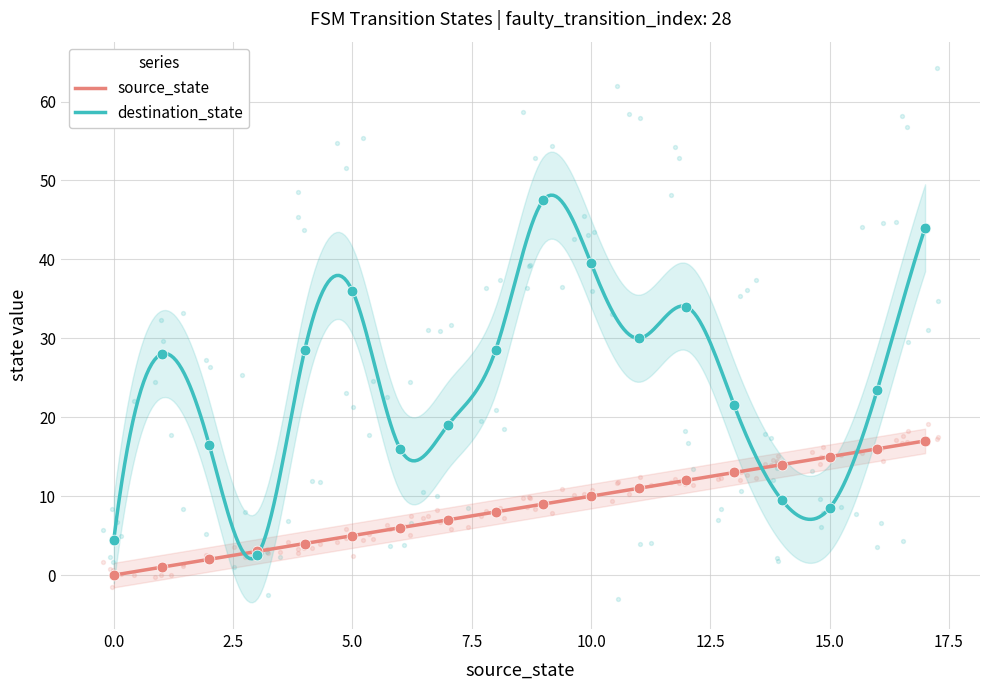

Which series contains the highest Y value?

destination_state